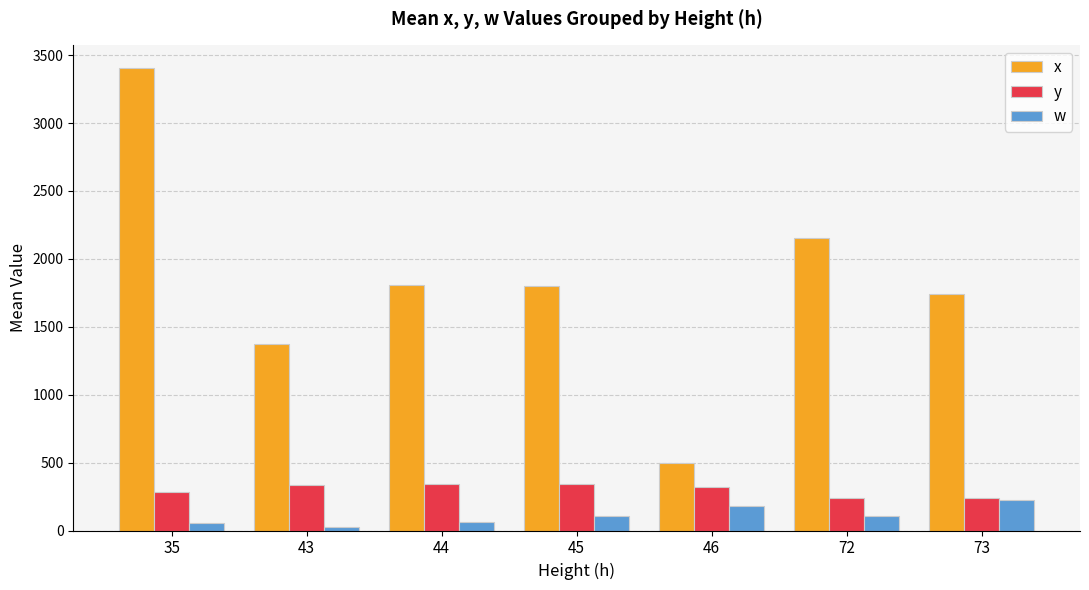

What is the difference between the w values at 45 and 44?

43.7